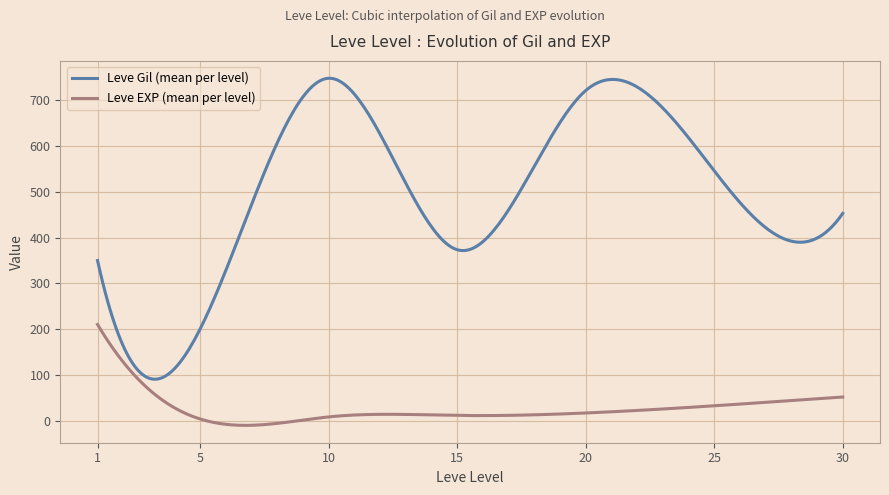

What is the highest value of the Leve EXP (mean per level) series?

210.7